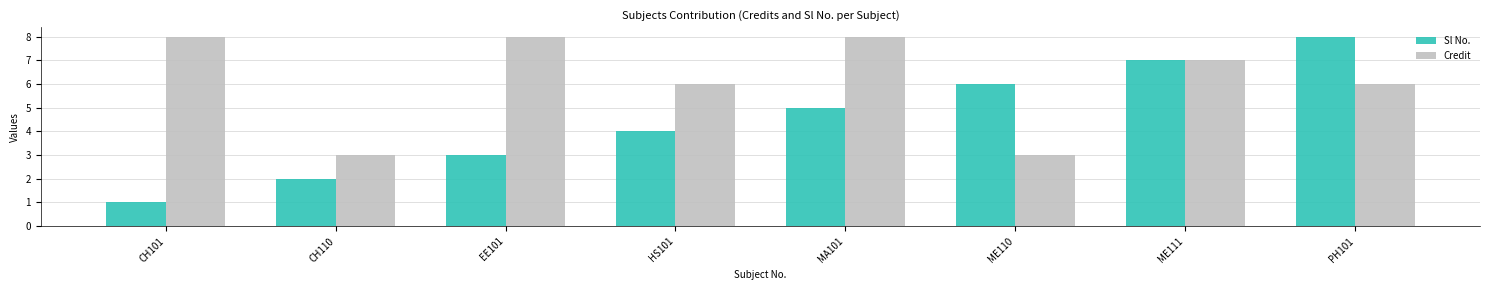

The Sl No. series shows 2 at EE101. True or false?

False